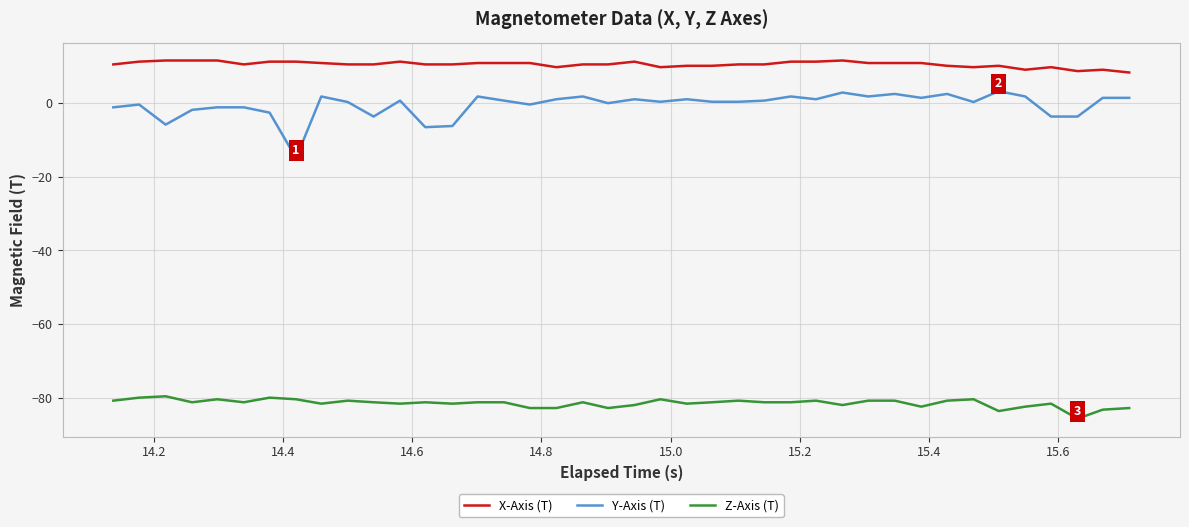

What is the greatest value displayed?

11.4